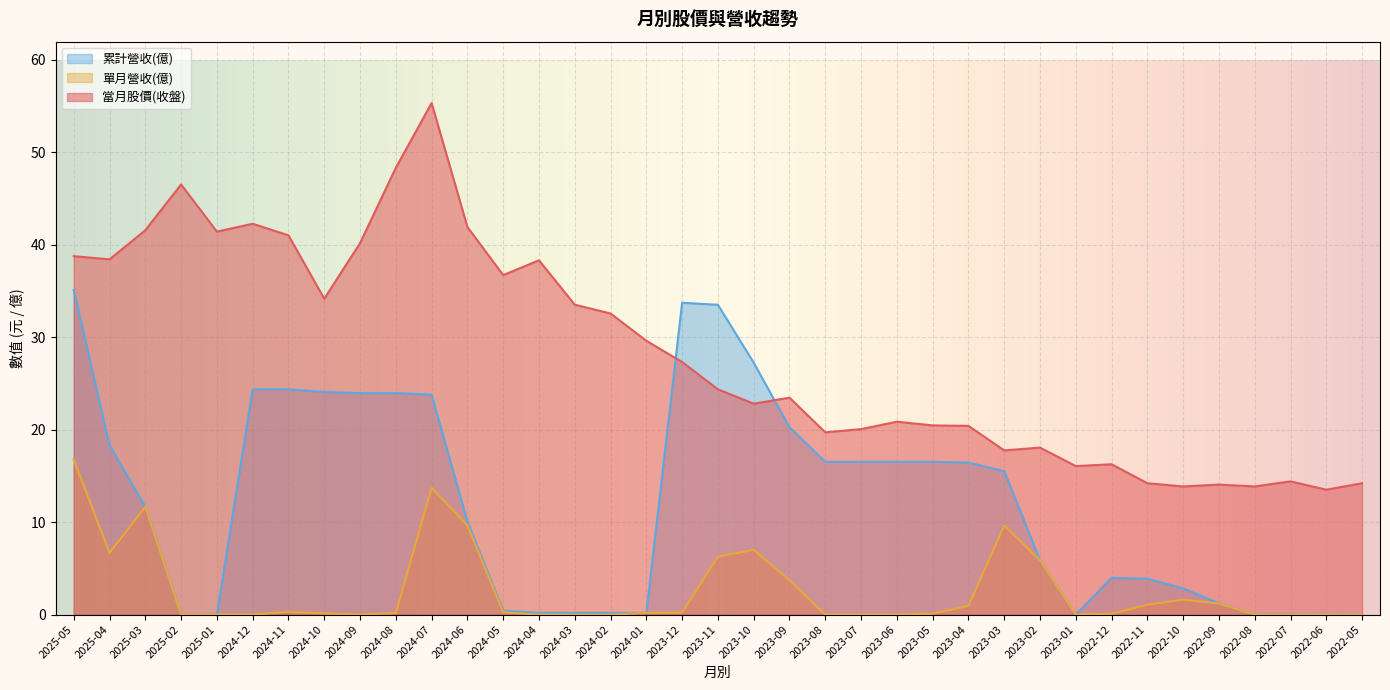

Rank the series by their maximum value, from highest to lowest.

當月股價(收盤), 累計營收(億), 單月營收(億)